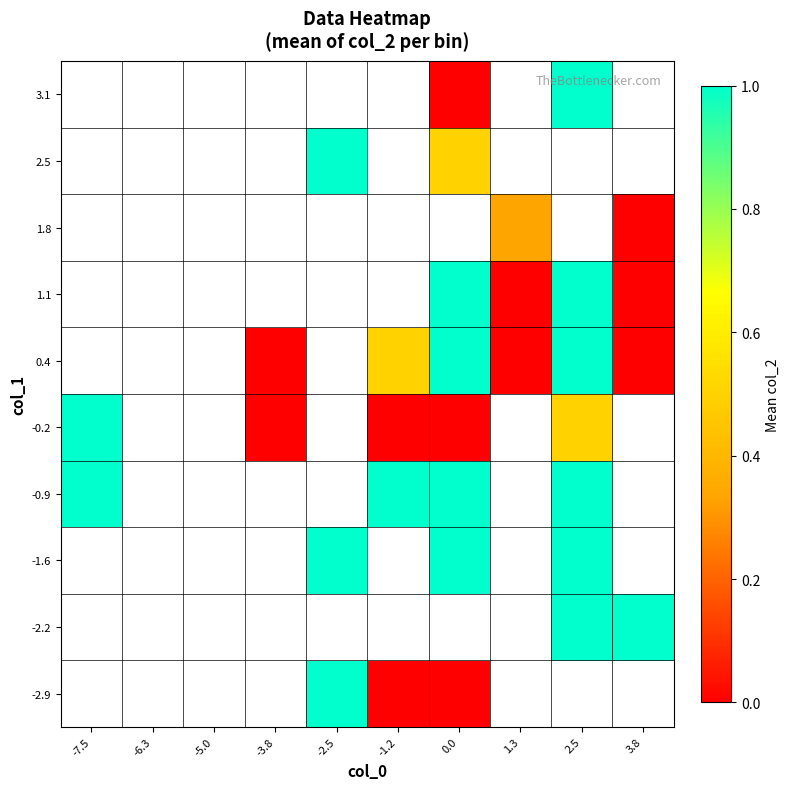

Between -3.8 and 3.8, which is larger?

3.8